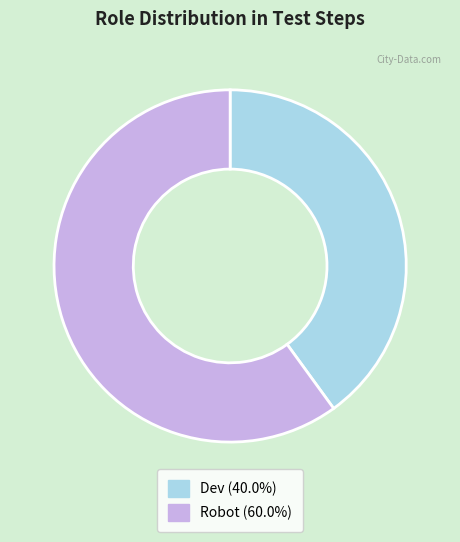

What is the ratio of the value at Robot (60.0%) to the value at Dev (40.0%)?

1.5